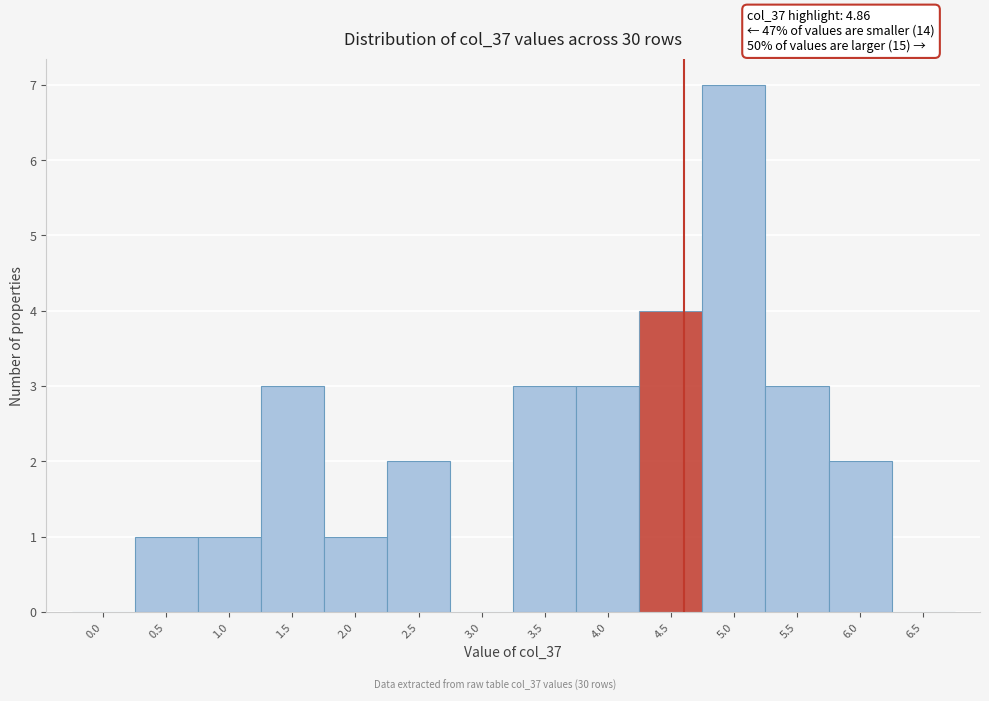

Reading left to right, list all the values displayed in this chart.

0.0=0	0.5=1	1.0=1	1.5=3	2.0=1	2.5=2	3.0=0	3.5=3	4.0=3	4.5=4	5.0=7	5.5=3	6.0=2	6.5=0